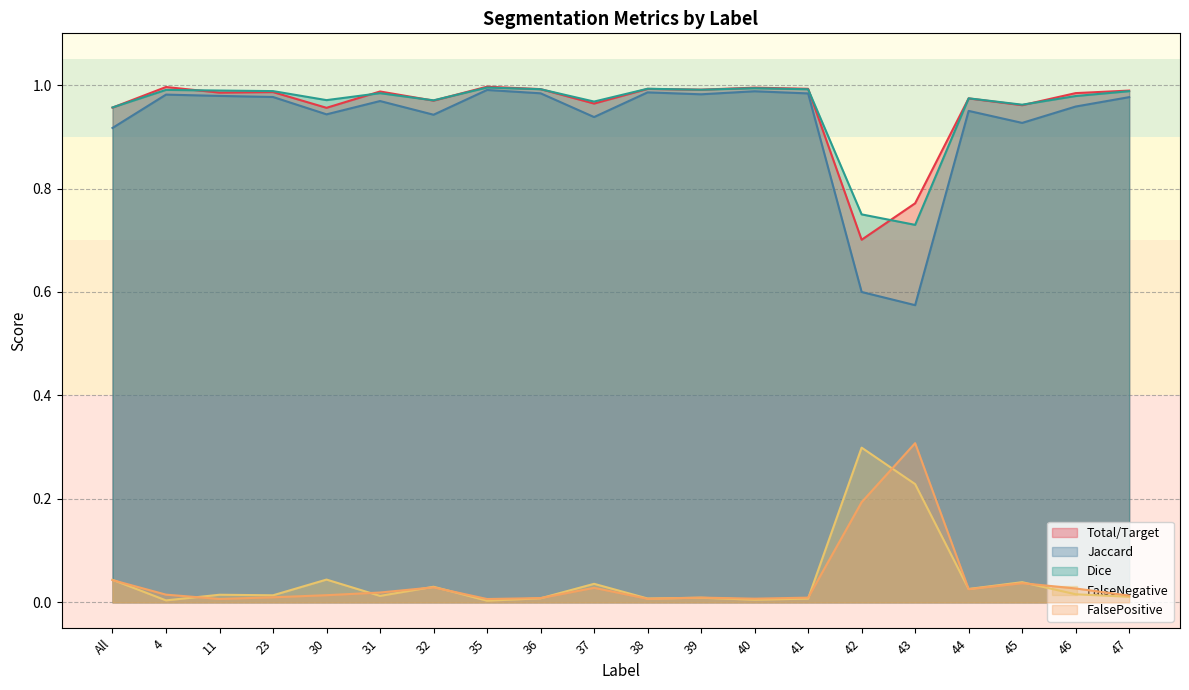

At which category is the sum across all series the highest?

35